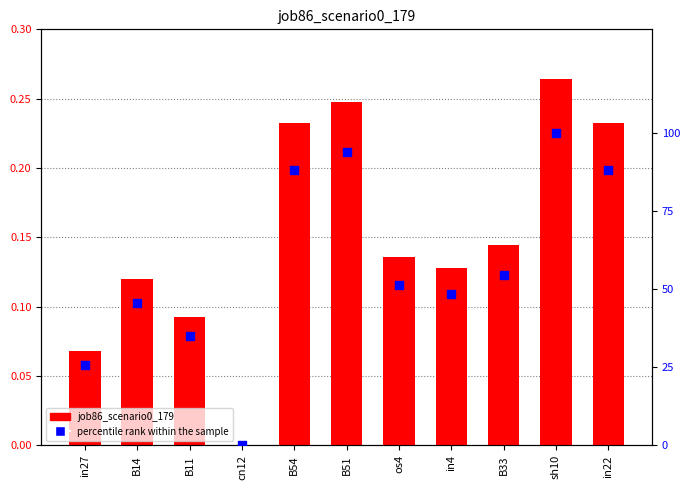

At which category is the sum across all series the highest?

sh10